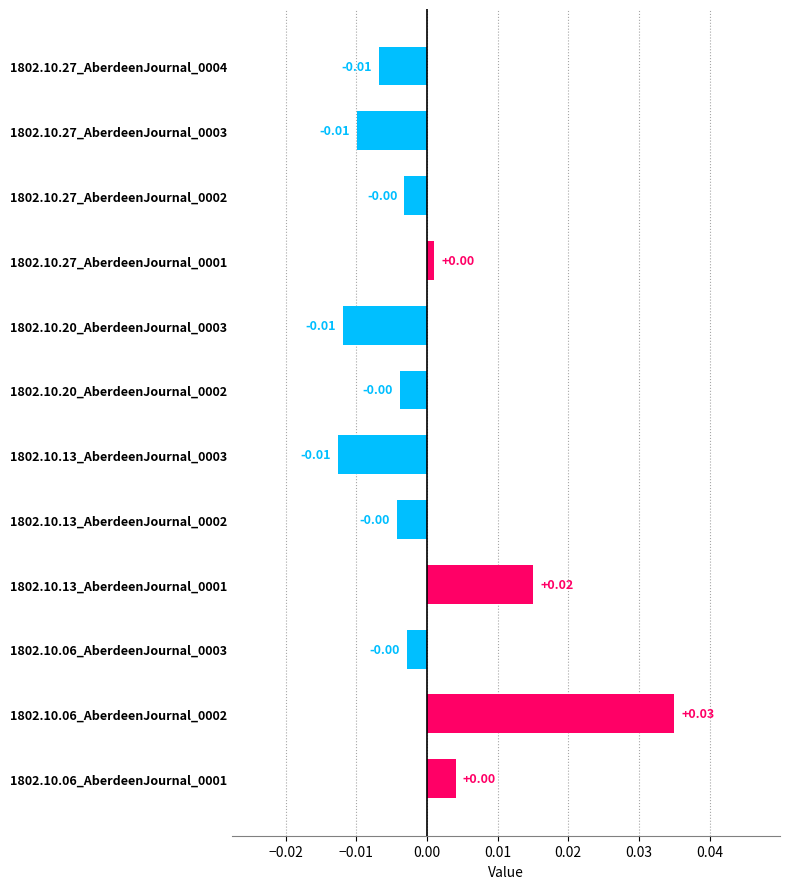

Are the bars grouped side by side (vs. stacked)?

No